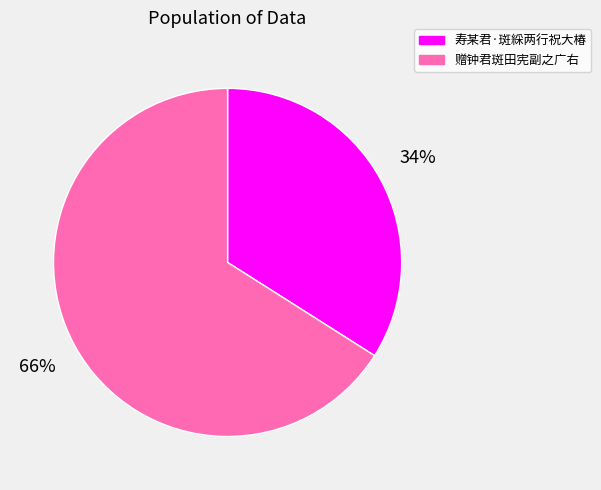

Which category has the biggest portion of the pie?

赠钟君斑田宪副之广右